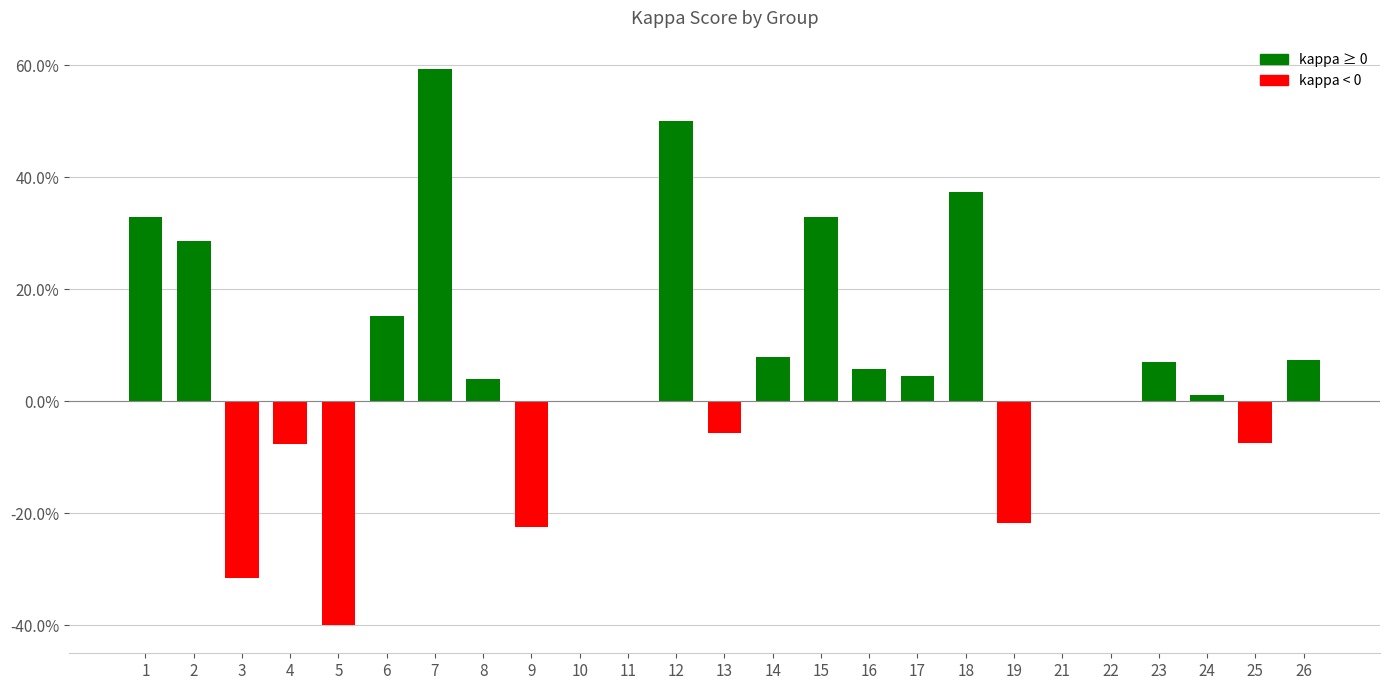

Are the bars horizontal?

No